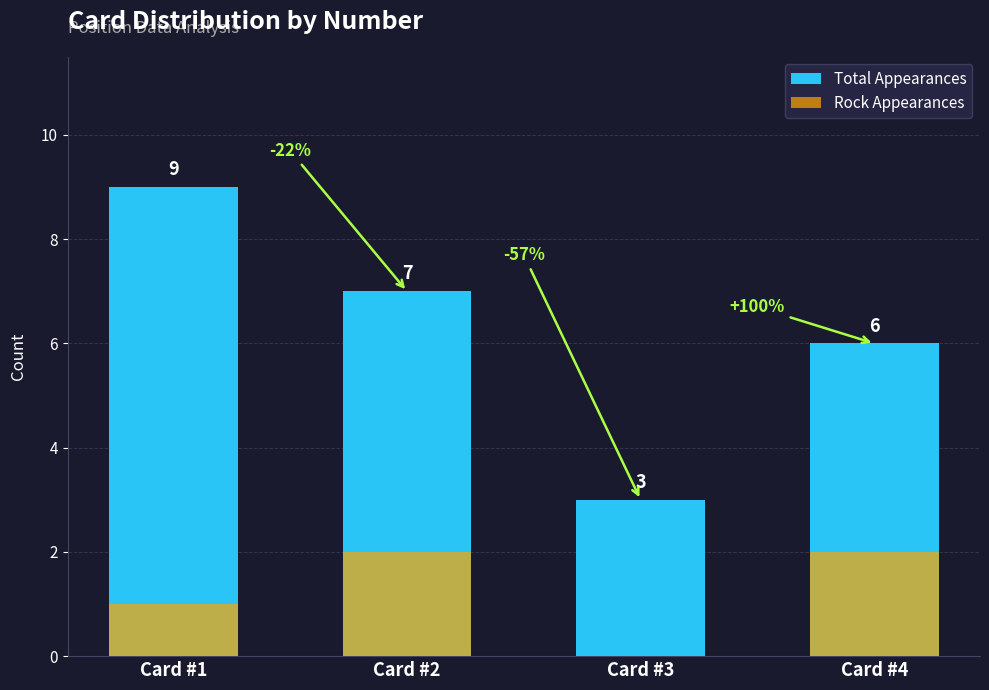

At which category is the sum across all series the highest?

Card #1